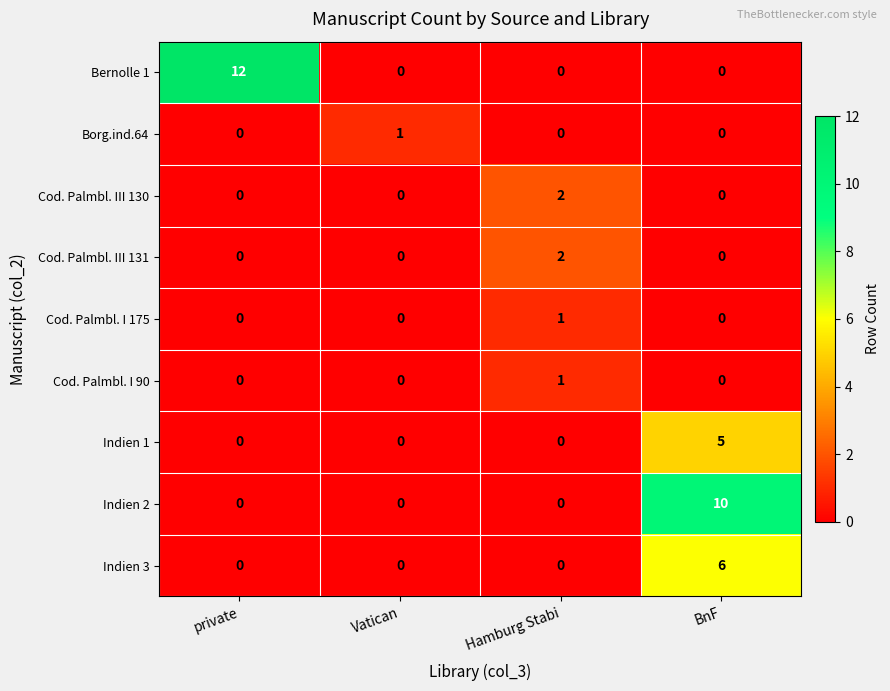

Which category has the highest value in the Indien 1 series?

BnF